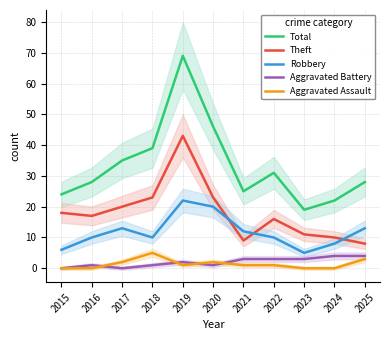

Reading right to left, transcribe all the data shown in this chart.

Total: 28	22	19	31	25	46	69	39	35	28	24
Theft: 8	10	11	16	9	23	43	23	20	17	18
Robbery: 13	8	5	10	12	20	22	10	13	10	6
Aggravated Battery: 4	4	3	3	3	1	2	1	0	1	0
Aggravated Assault: 3	0	0	1	1	2	1	5	2	0	0